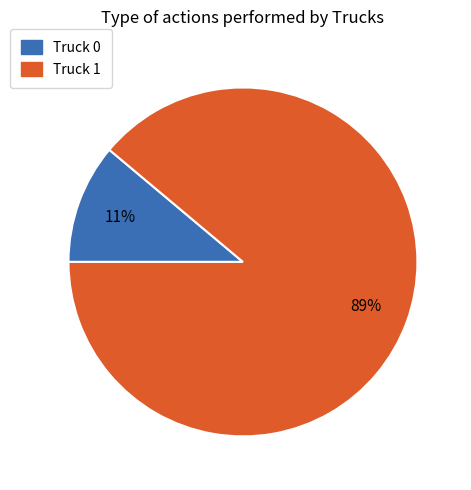

Which has a higher value, Truck 1 or Truck 0?

Truck 1